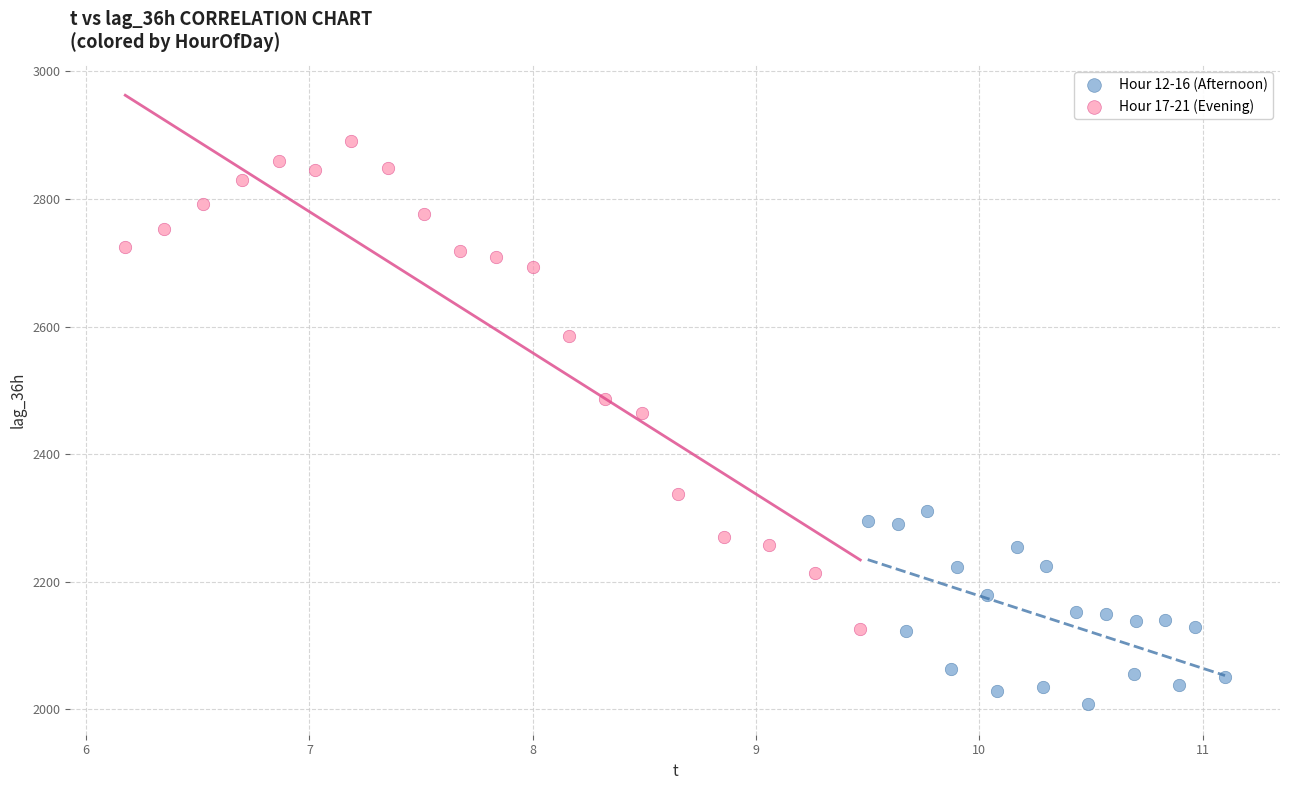

Which series has the widest spread of Y values?

Hour 17-21 (Evening)